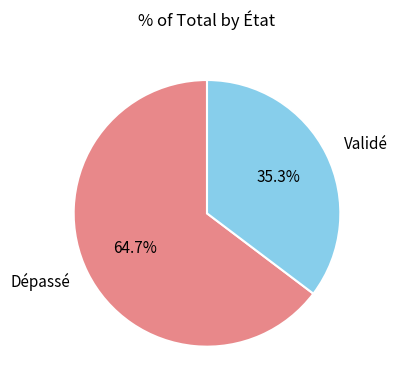

What percentage is the Dépassé slice, to the nearest percent?

65%